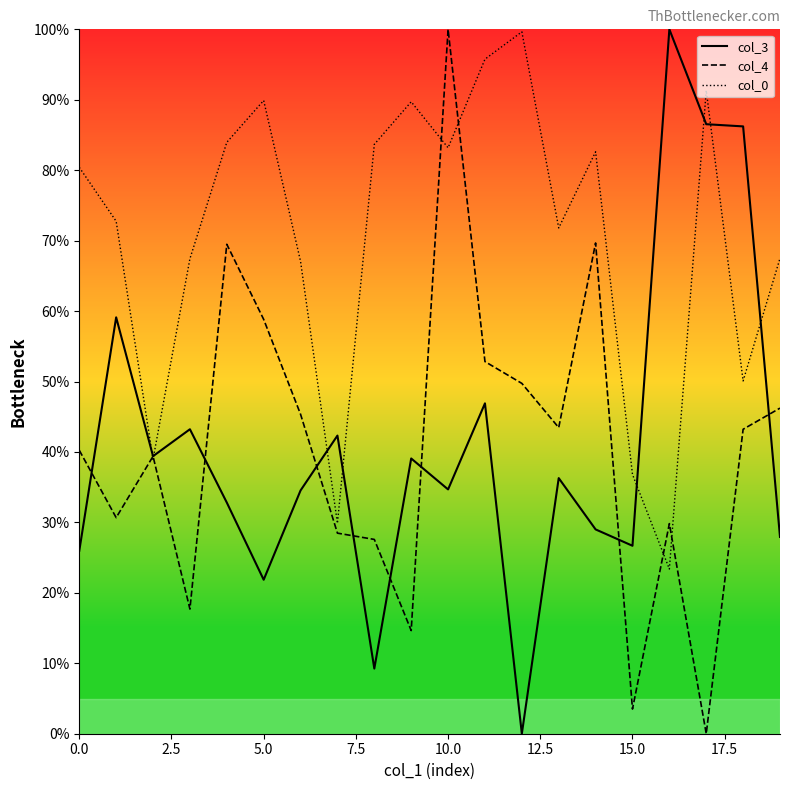

What is the maximum value for col_3?

100.0